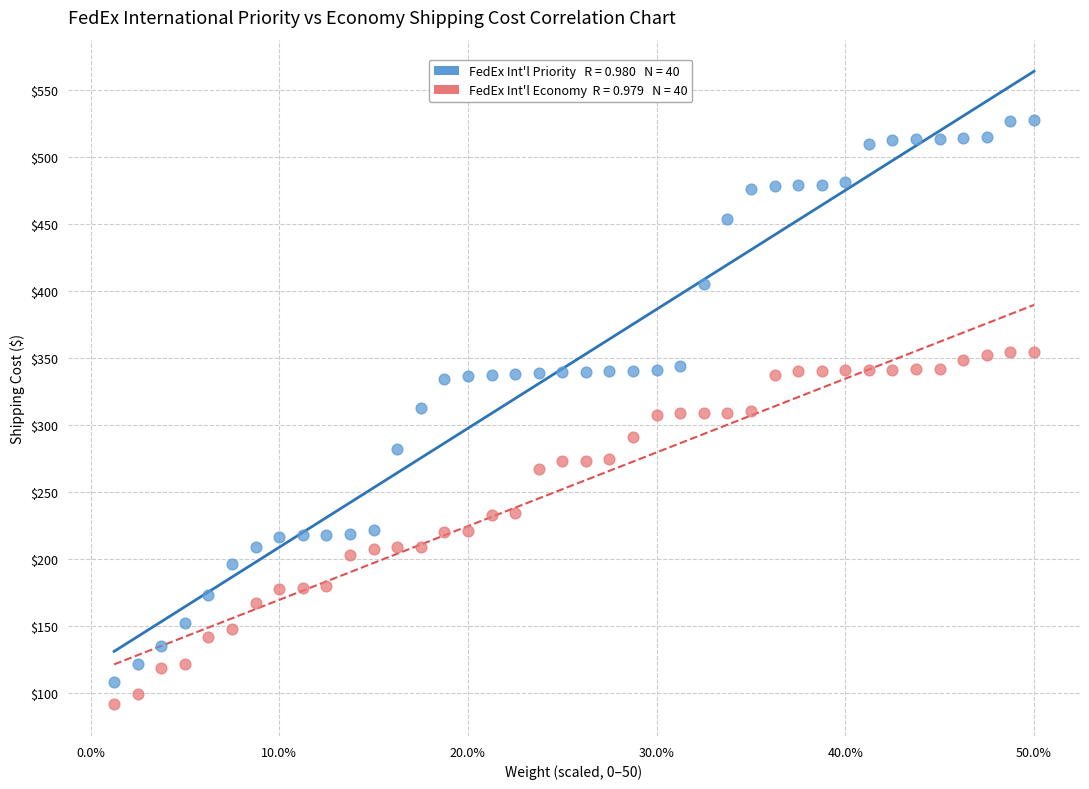

Across all data points, what is the range of Y values (max minus min)?

436.0